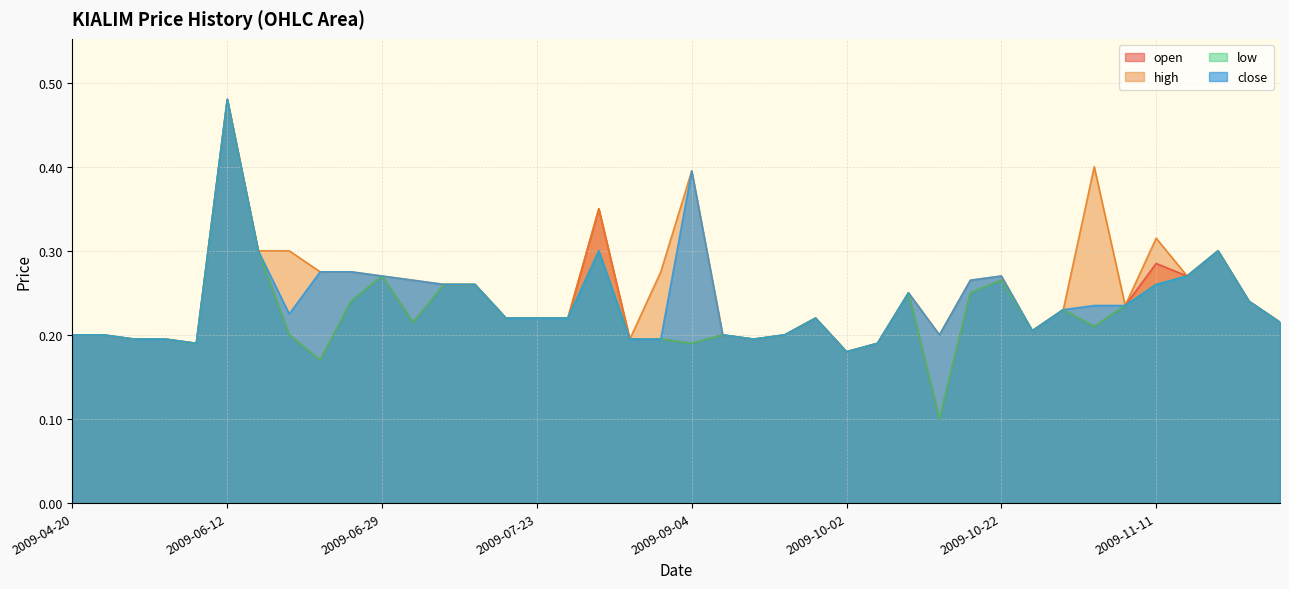

True or false: close has a value of 0.2 at 2009-11-02.

True